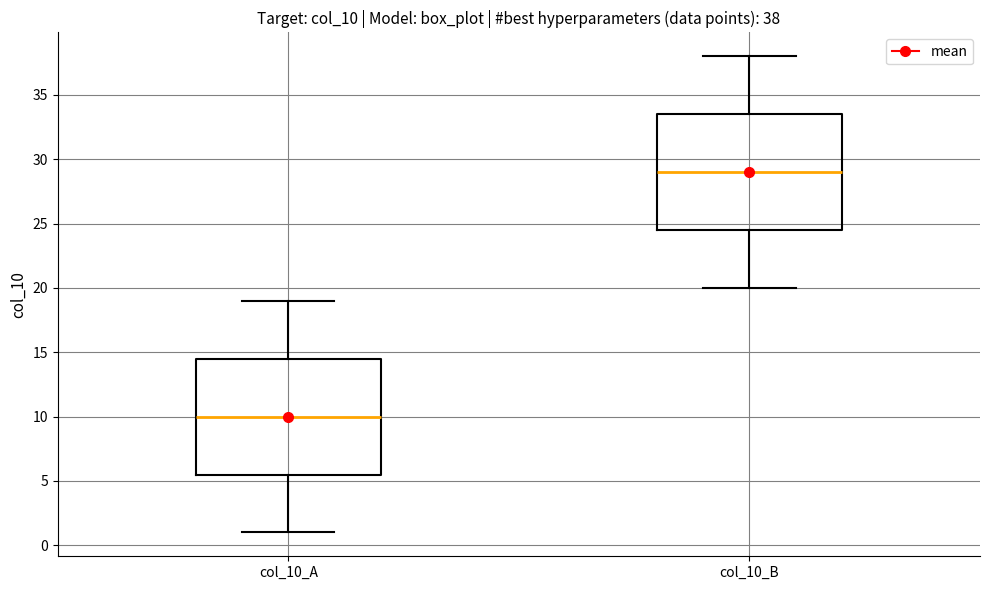

Which box's median line is the lowest?

col_10_A